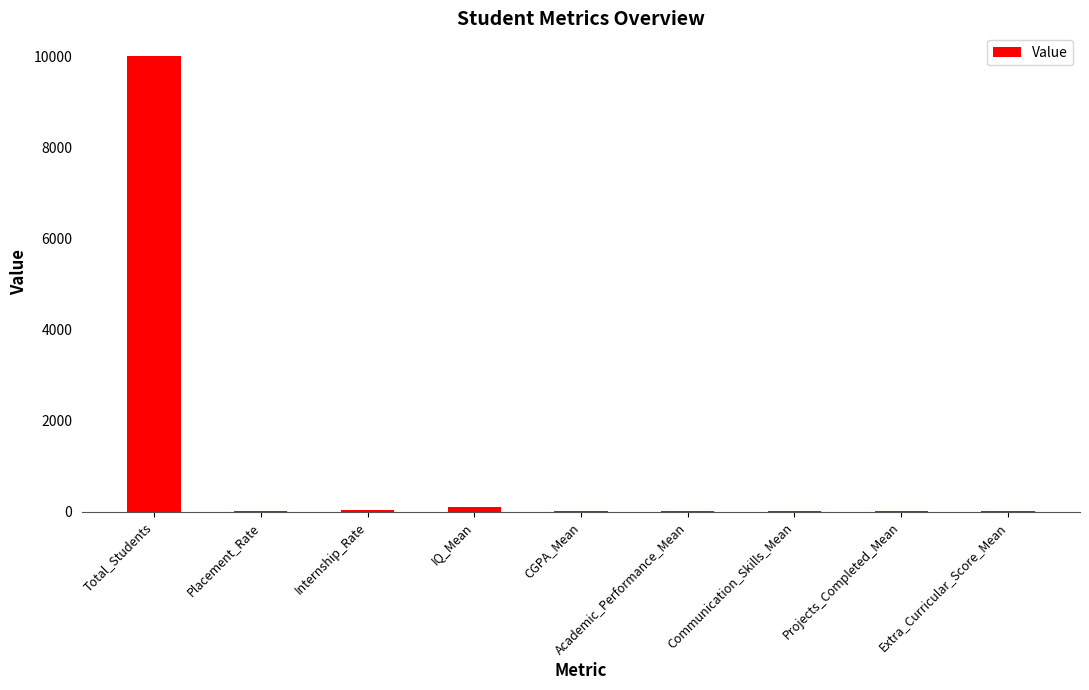

What is the average value?

1131.3